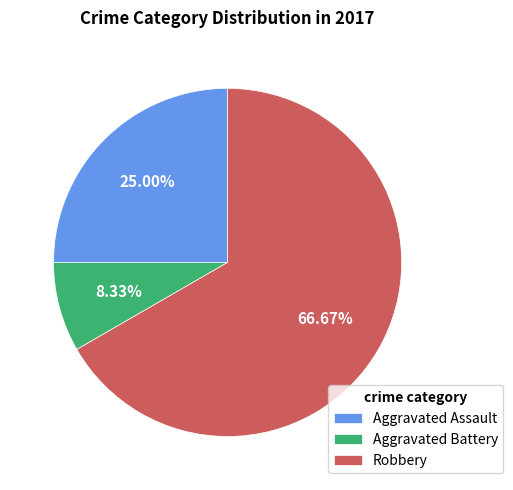

Which category has the biggest portion of the pie?

Robbery